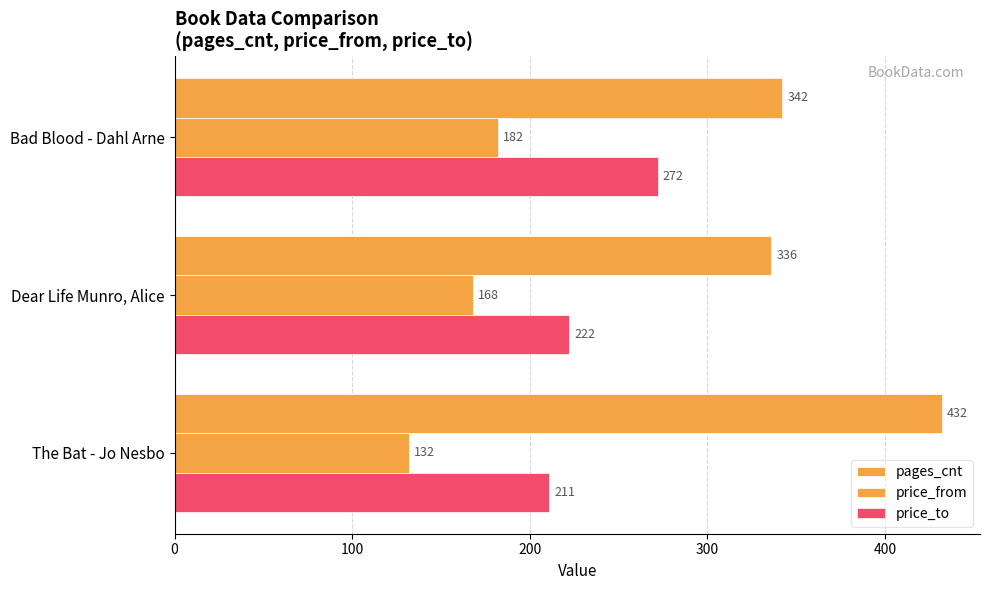

What is the difference between the maximum and minimum values in the price_from series?

50